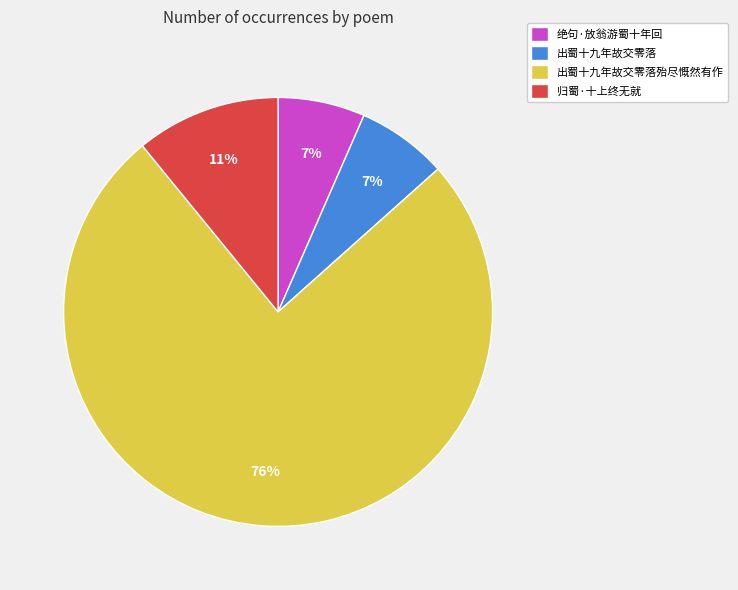

True or false: 绝句·放翁游蜀十年回 accounts for 7% of the total.

True